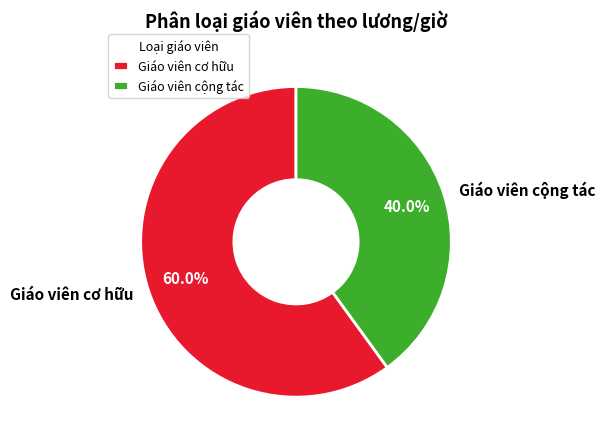

Is the sum of Giáo viên cộng tác and Giáo viên cơ hữu greater than half?

Yes